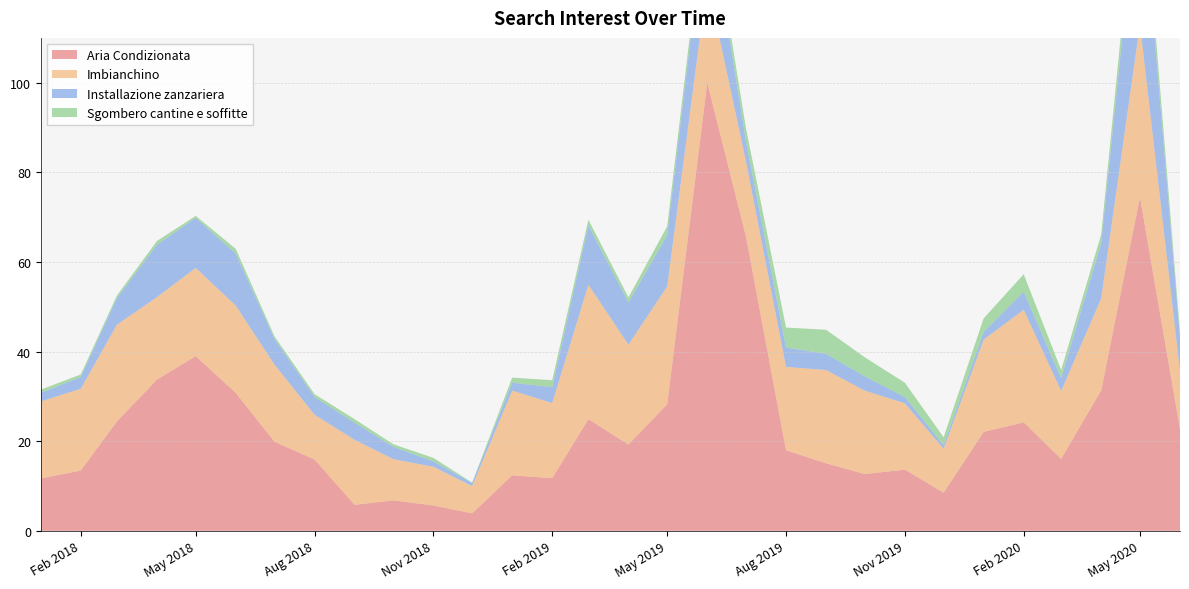

Reading right to left, list all the values displayed in this chart.

Aria Condizionata: 22.7	74.5	31.4	16.1	24.2	22.1	8.5	13.7	12.7	15.1	18.0	65.7	100.0	28.2	19.2	24.9	11.7	12.4	3.9	5.7	6.8	5.8	15.9	19.9	30.8	39.0	33.8	24.4	13.4	11.7
Imbianchino: 13.0	38.6	20.5	15.1	25.1	20.6	9.8	14.8	18.6	20.8	18.6	16.8	22.6	26.3	22.3	30.0	16.8	18.9	6.1	8.6	9.2	14.5	10.0	17.2	19.5	19.7	18.4	21.6	18.3	17.2
Installazione zanzariera: 7.4	35.7	12.4	2.8	4.0	1.7	0.8	1.4	3.2	3.6	4.3	4.5	18.3	11.4	9.4	13.2	3.5	1.8	0.7	1.2	2.8	3.8	4.0	5.7	11.6	11.2	11.7	5.9	2.6	1.9
Sgombero cantine e soffitte: 1.1	5.2	1.9	1.8	3.9	3.0	1.8	3.2	4.2	5.4	4.5	2.9	2.3	2.0	1.1	1.3	1.6	1.1	0.1	0.8	0.6	0.8	0.6	0.6	1.1	0.4	0.8	0.6	0.6	0.7